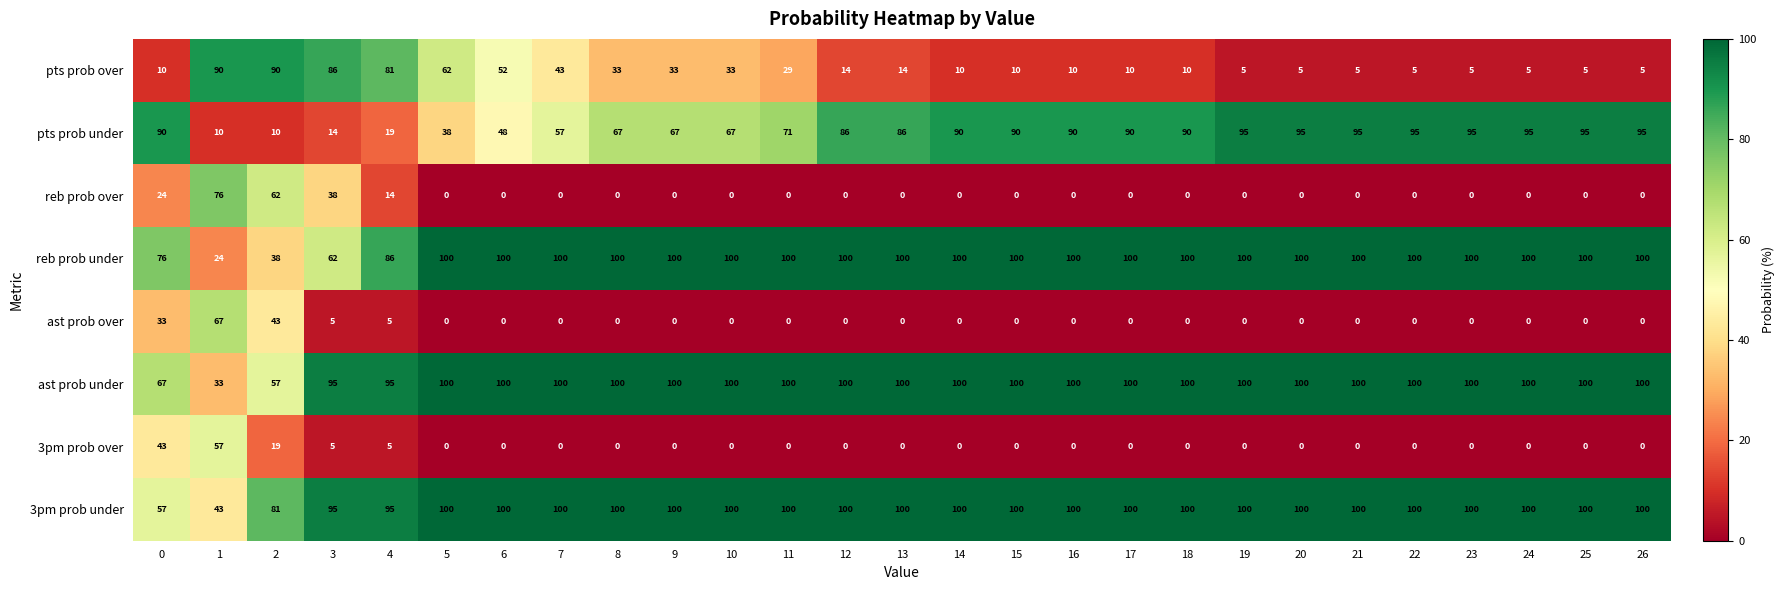

How many data points in reb prob over are above 0?

5